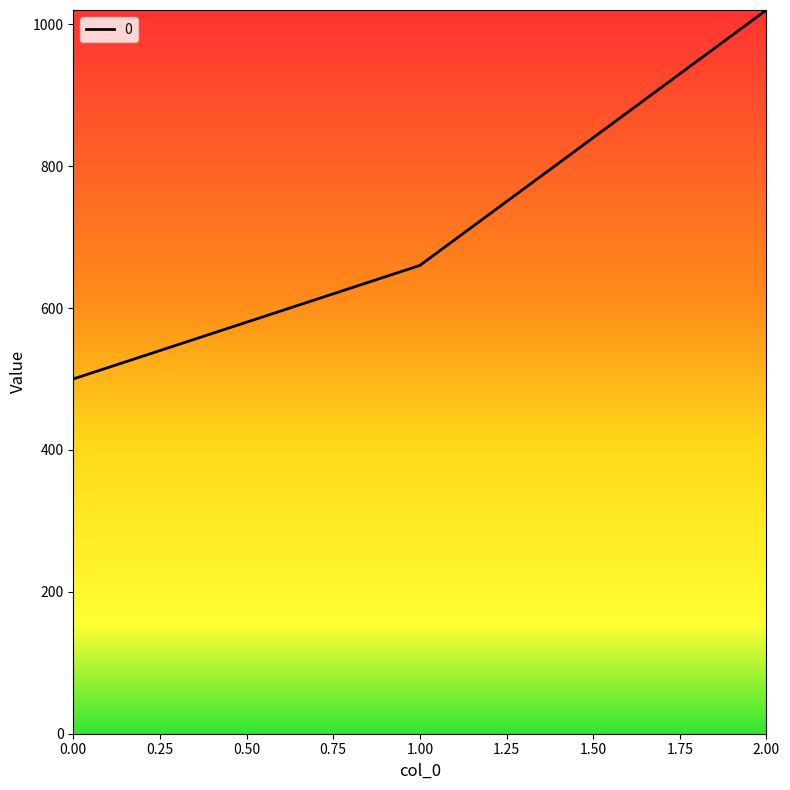

How many lines are shown in the chart?

1